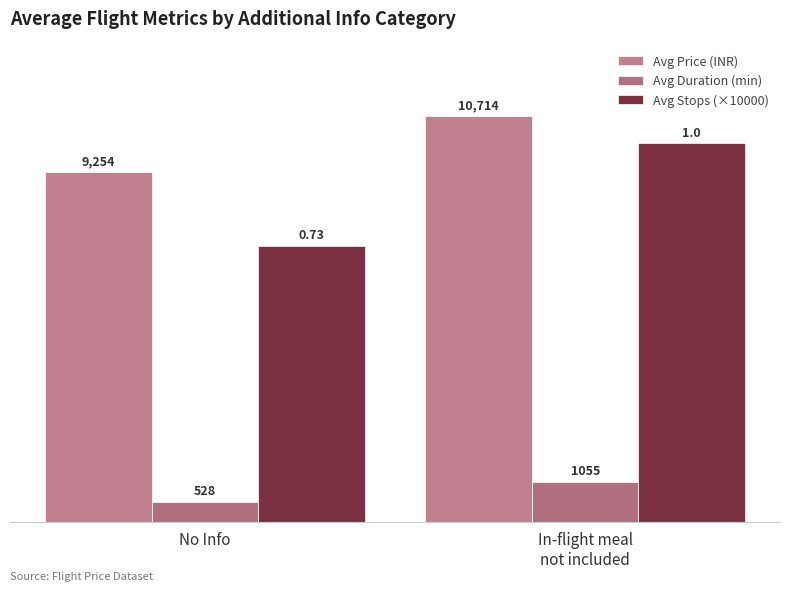

How many bars are there in total?

6